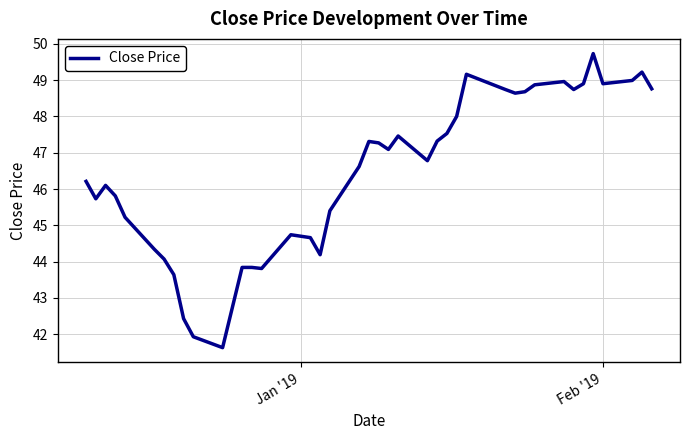

What is the greatest value displayed?

49.7